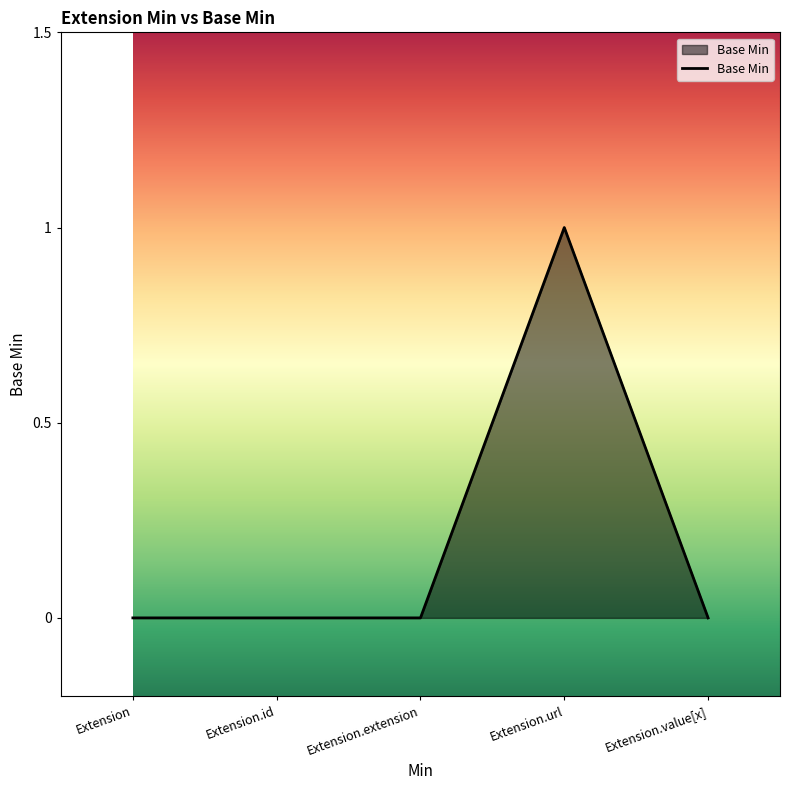

Is it true that the value at Extension is 1?

False